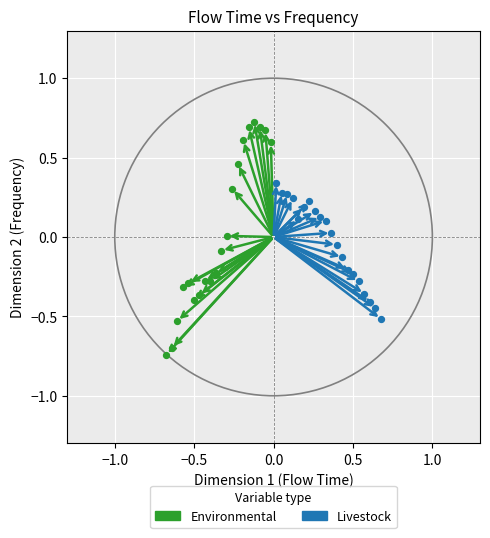

Which series contains the lowest Y value?

Environmental